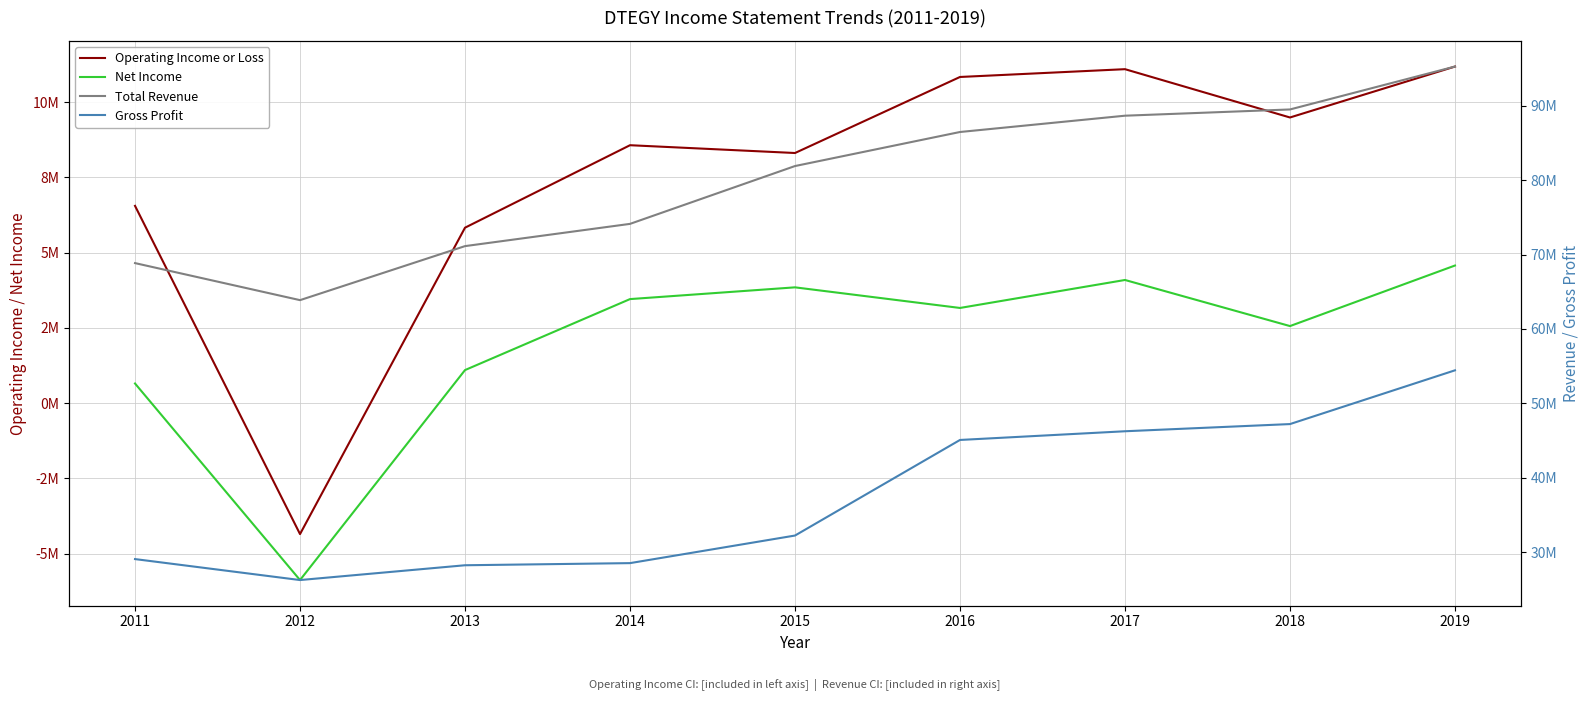

Between 2016 and 2017, which is larger?

2017